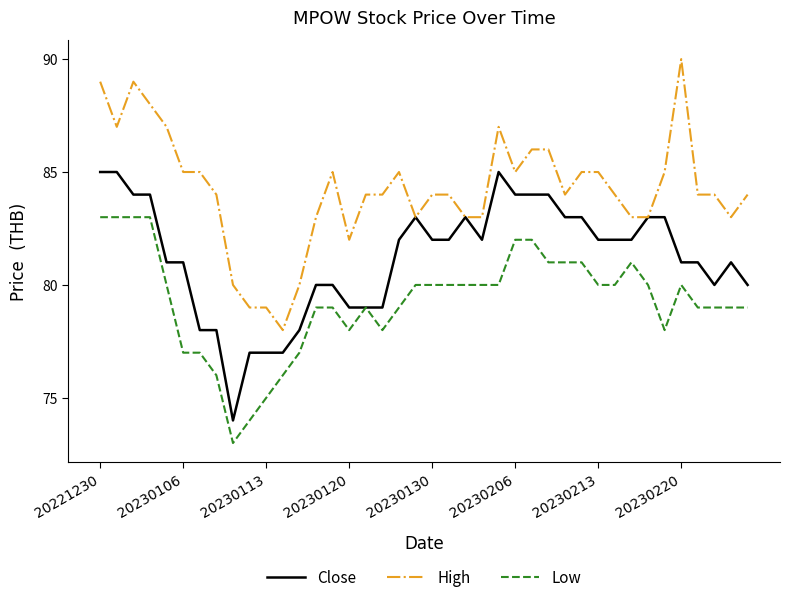

Which series has the largest total across all categories?

High